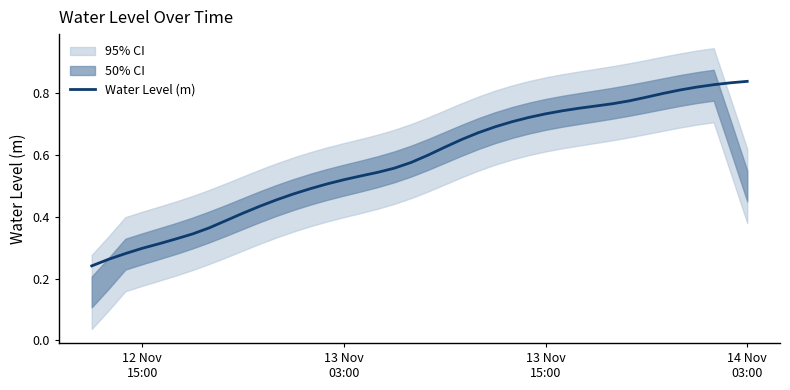

At which label is the value closest to 0?

12 Nov
15:00